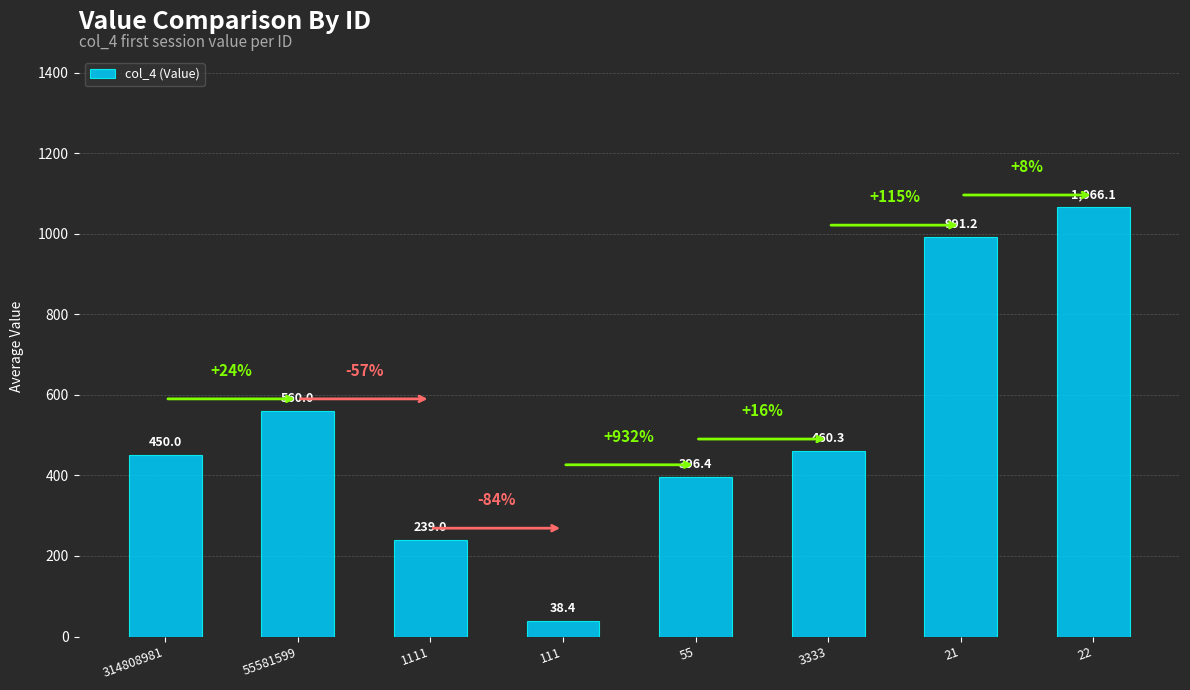

How many bars are there in total?

8